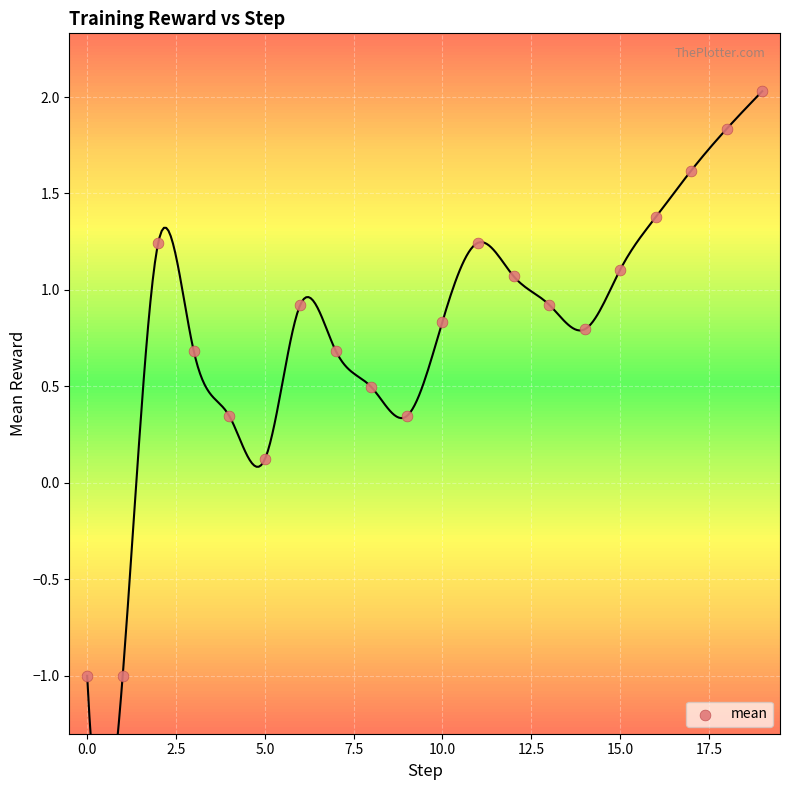

What is the range of Y values (max minus min)?

3.0